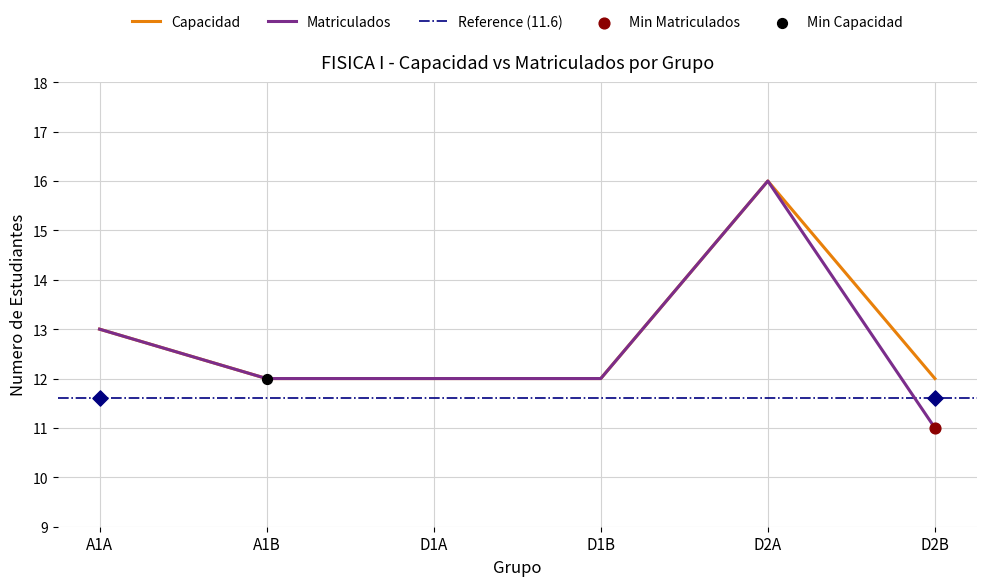

Which series contains the lowest Y value?

Matriculados